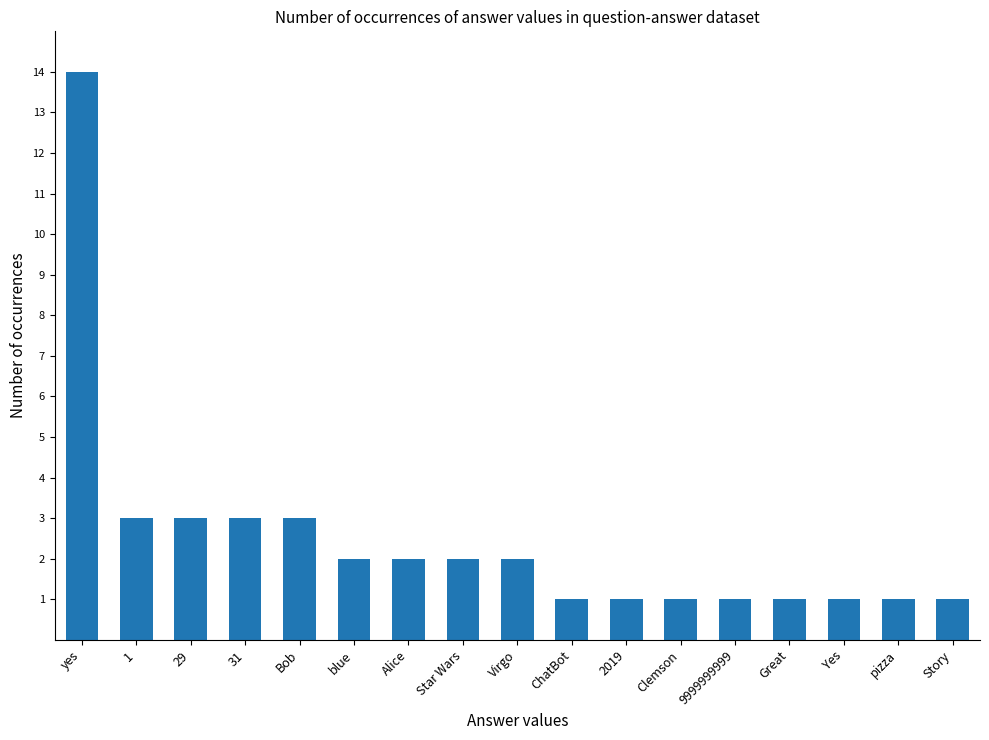

What position from the right is Alice?

11